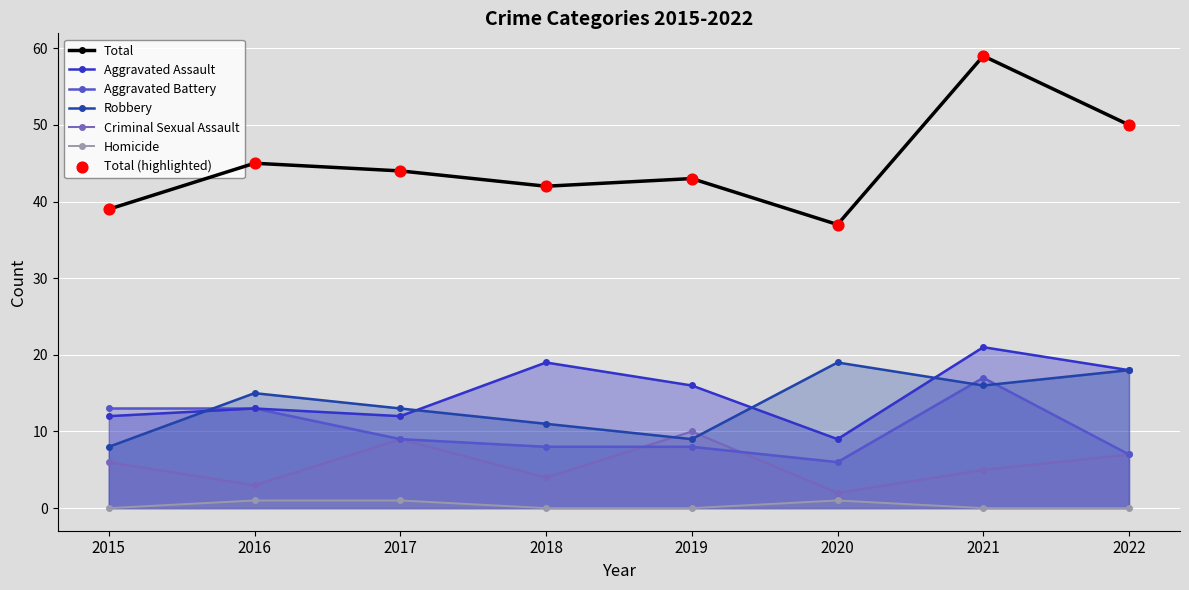

Which series has the largest total across all categories?

Total